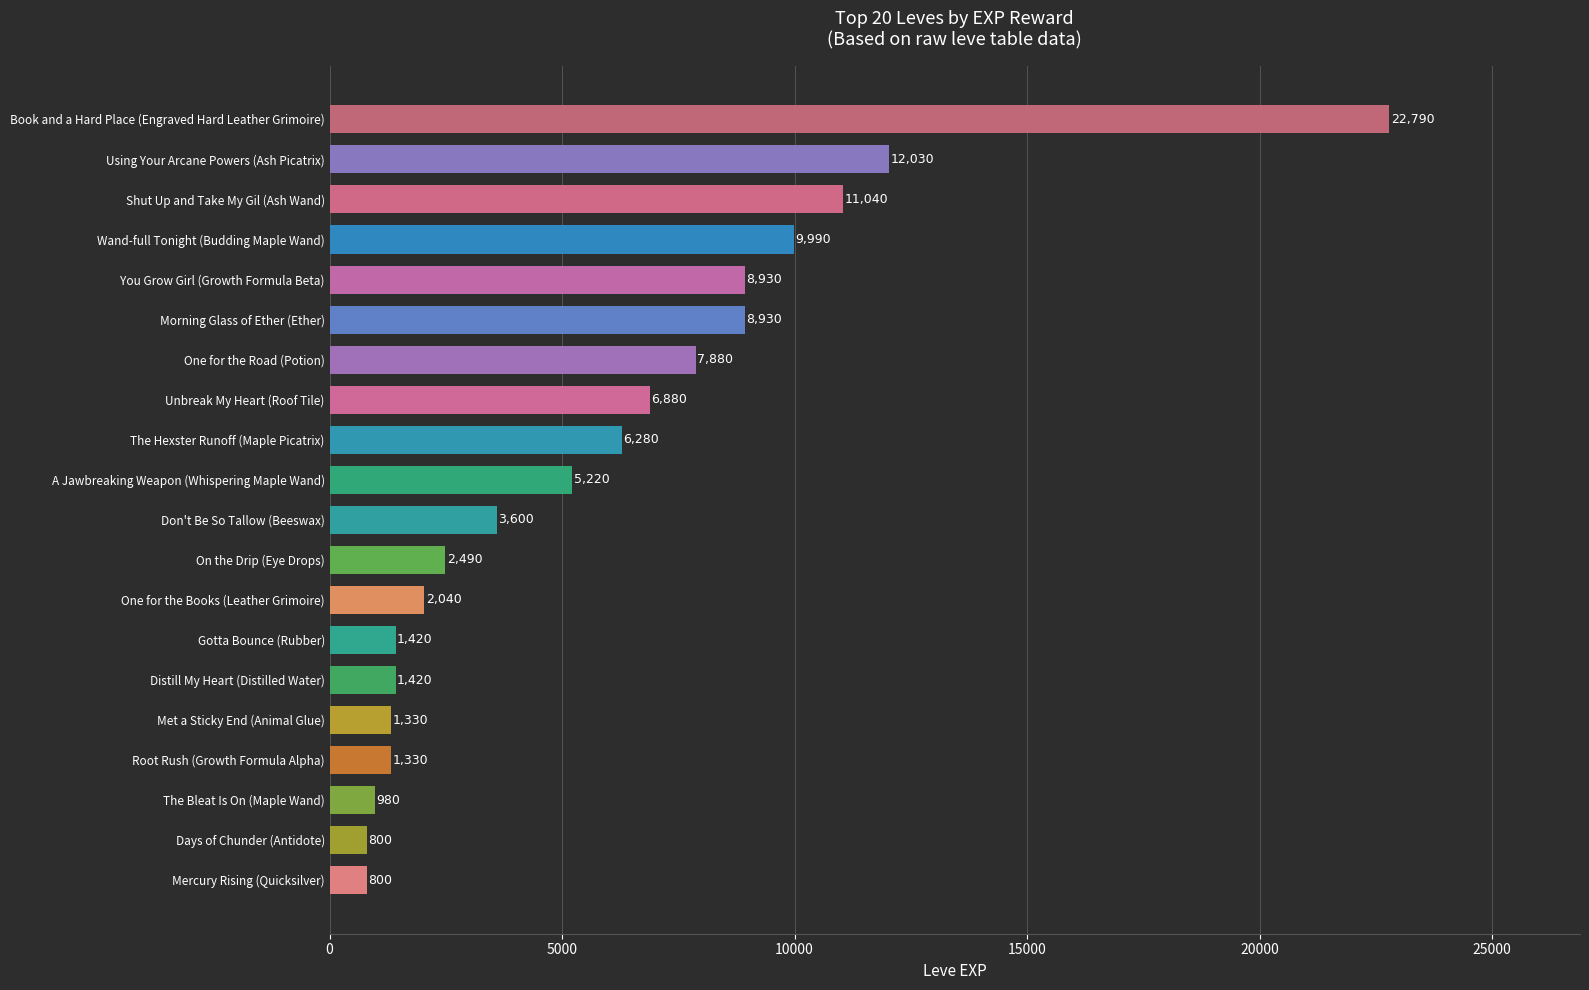

The value at Distill My Heart (Distilled Water) is 1420. True or false?

True